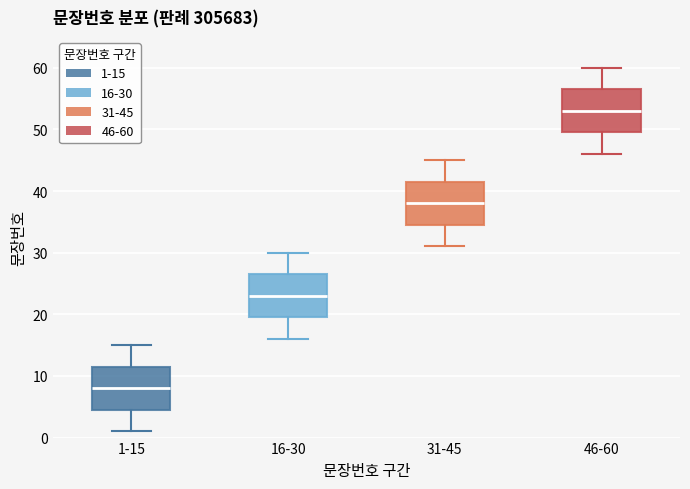

Reading left to right, transcribe this box plot: for each box, give where its median line is, the range the box spans, and where its two whiskers end, as read against the y-axis. The values are not printed on the chart, so give them approximately, as read against the axis.

1-15: median 8, box 5 to 12, whiskers 1 to 15
16-30: median 23, box 20 to 27, whiskers 16 to 30
31-45: median 38, box 35 to 42, whiskers 31 to 45
46-60: median 53, box 50 to 57, whiskers 46 to 60